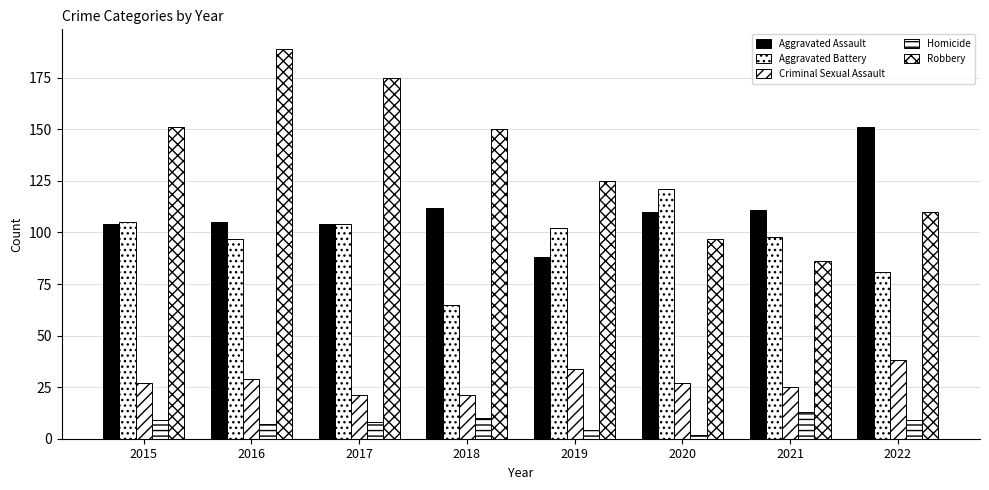

What is the lowest value of the Criminal Sexual Assault series?

21